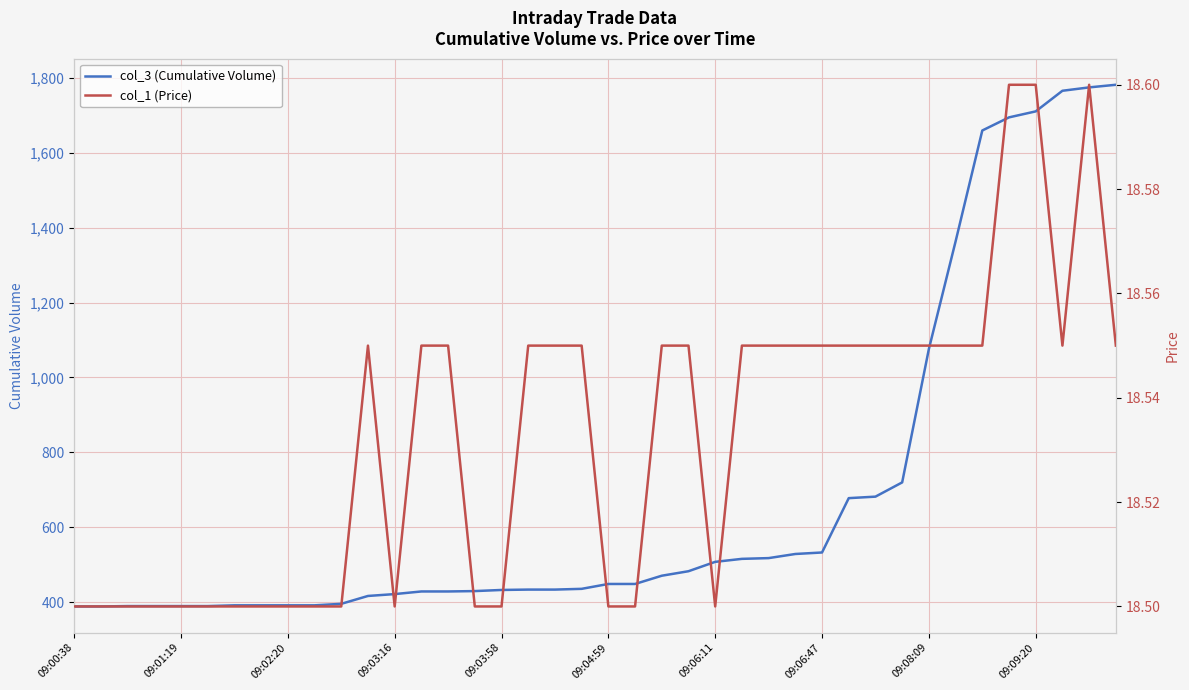

Count the number of data series in this chart.

2